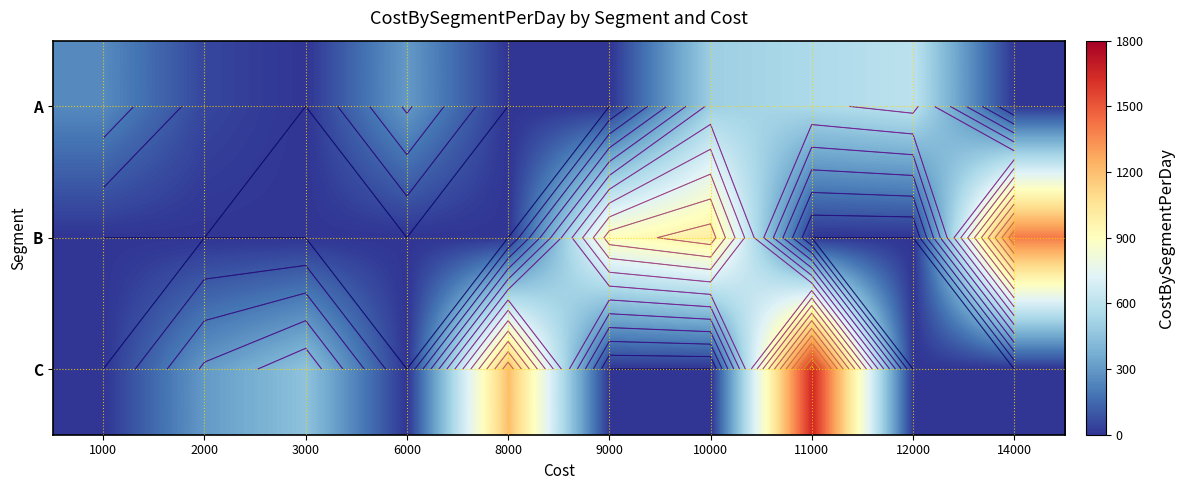

Read the C value at 8000.

1200